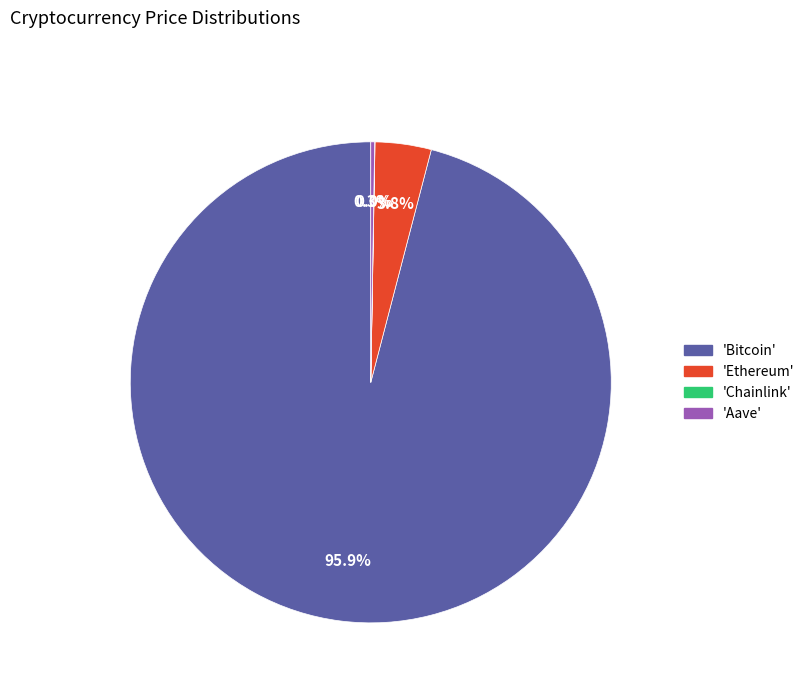

Is there a majority slice in this chart?

Yes